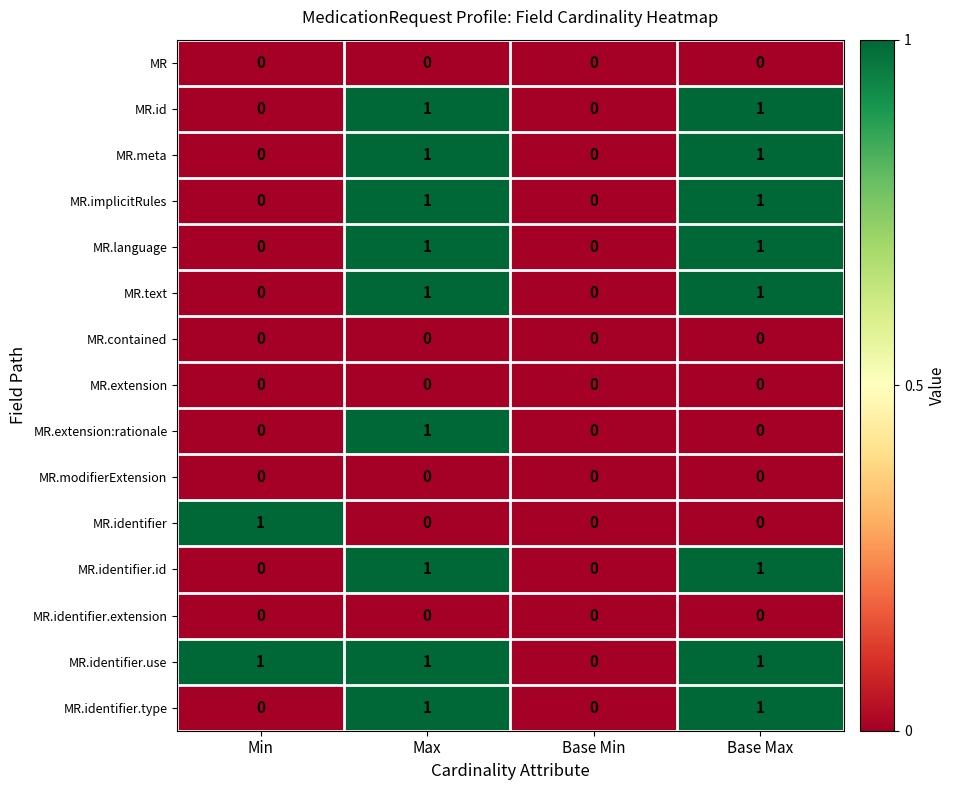

Is it true that MR.implicitRules equals 1 at Base Max?

True